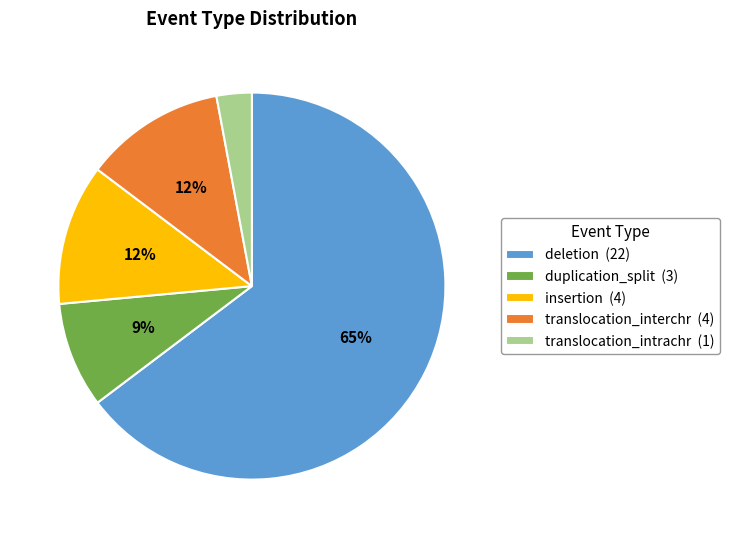

Combined, do deletion and translocation_intrachr account for over 50%?

Yes